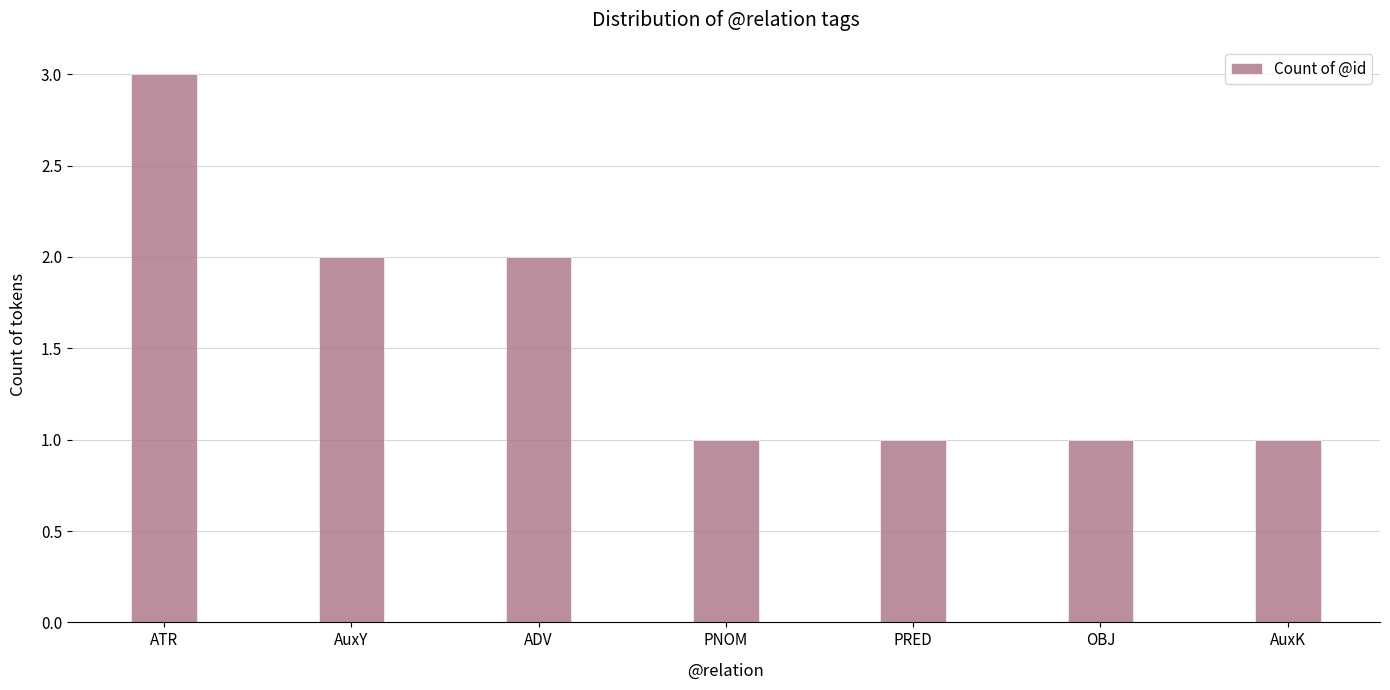

What is the change in value from ATR to PNOM?

-2